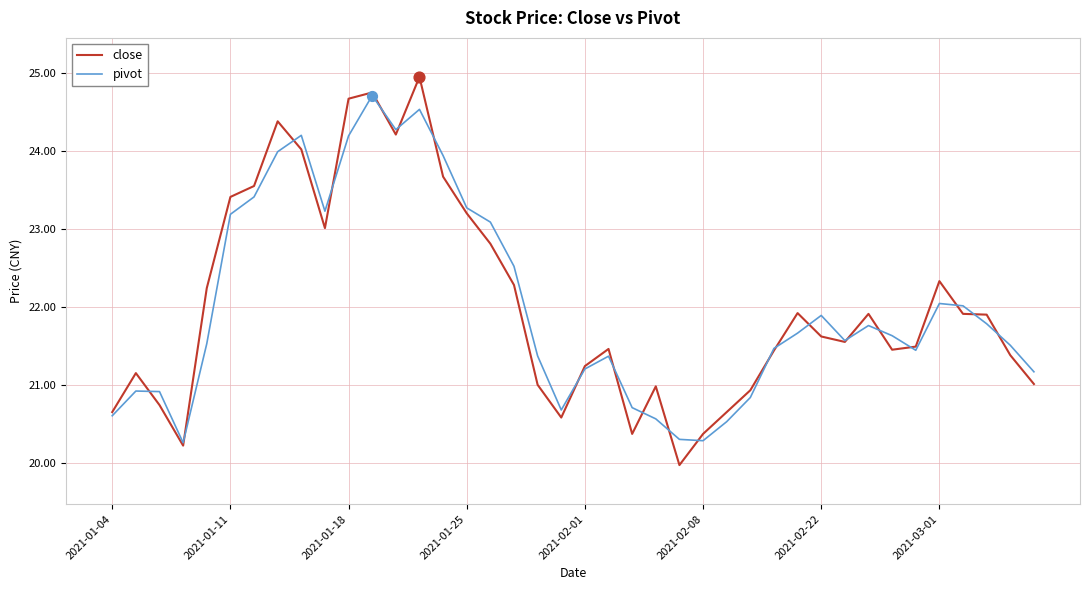

At how many categories does at least one series exceed 23?

12